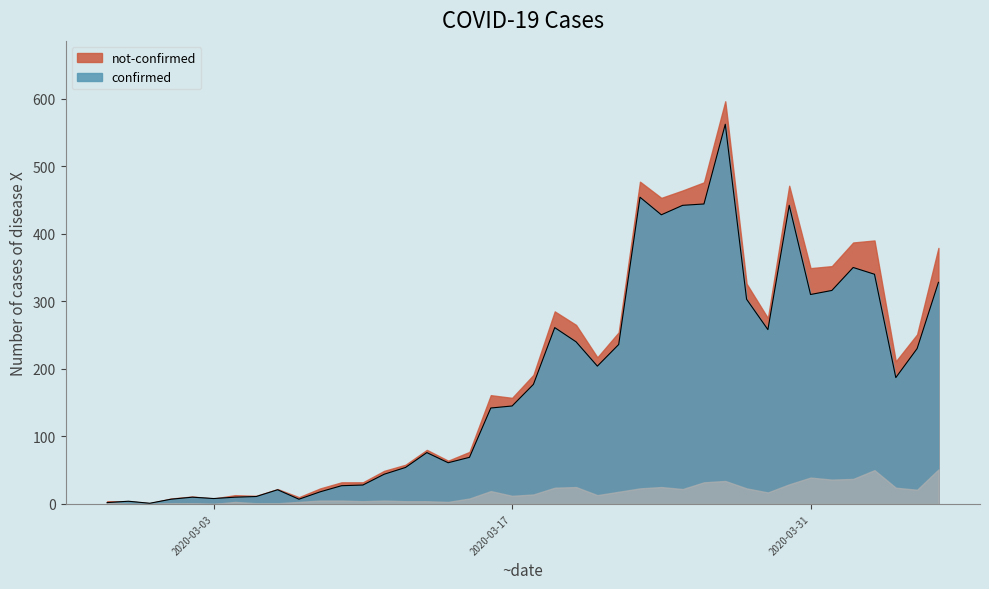

What is the ratio of the value at 2020-03-07 to the value at 2020-02-29?

7.0